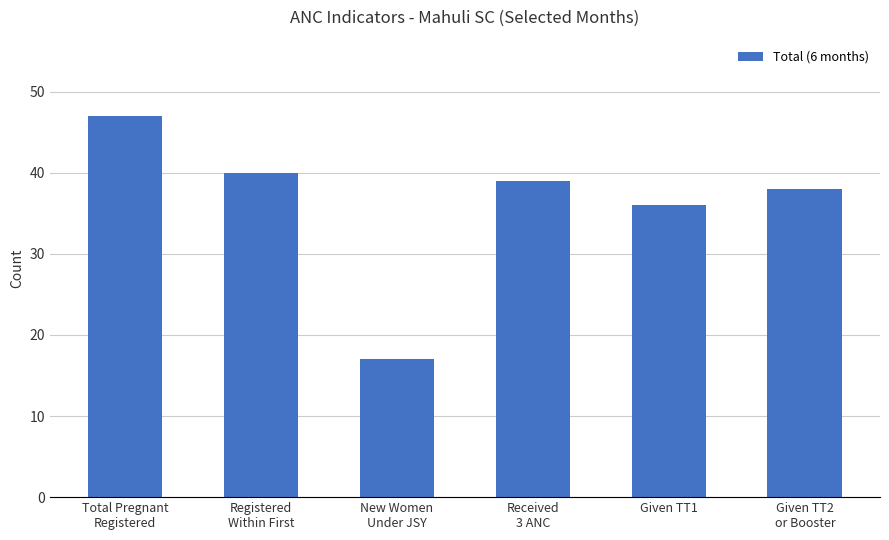

What is the minimum value shown in the chart?

17